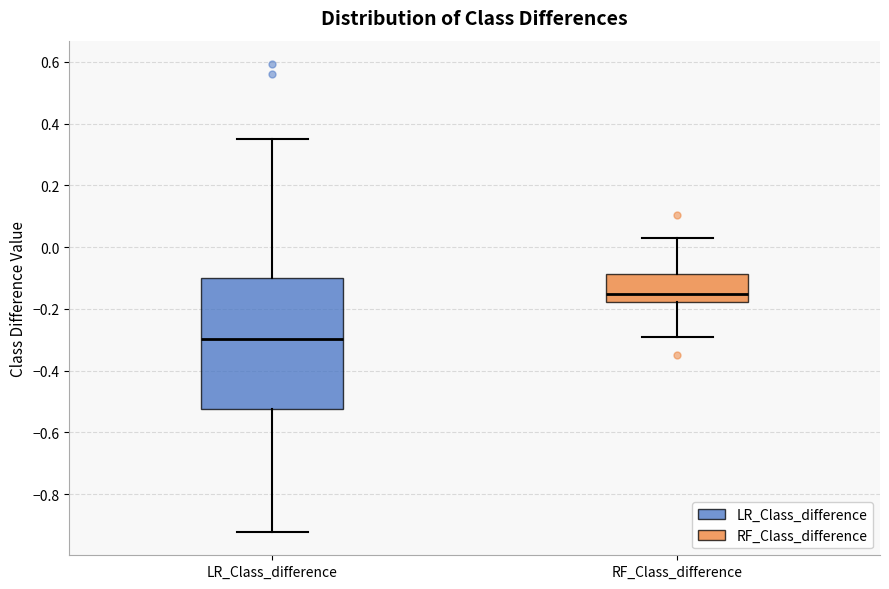

Which box has the highest median line?

RF_Class_difference